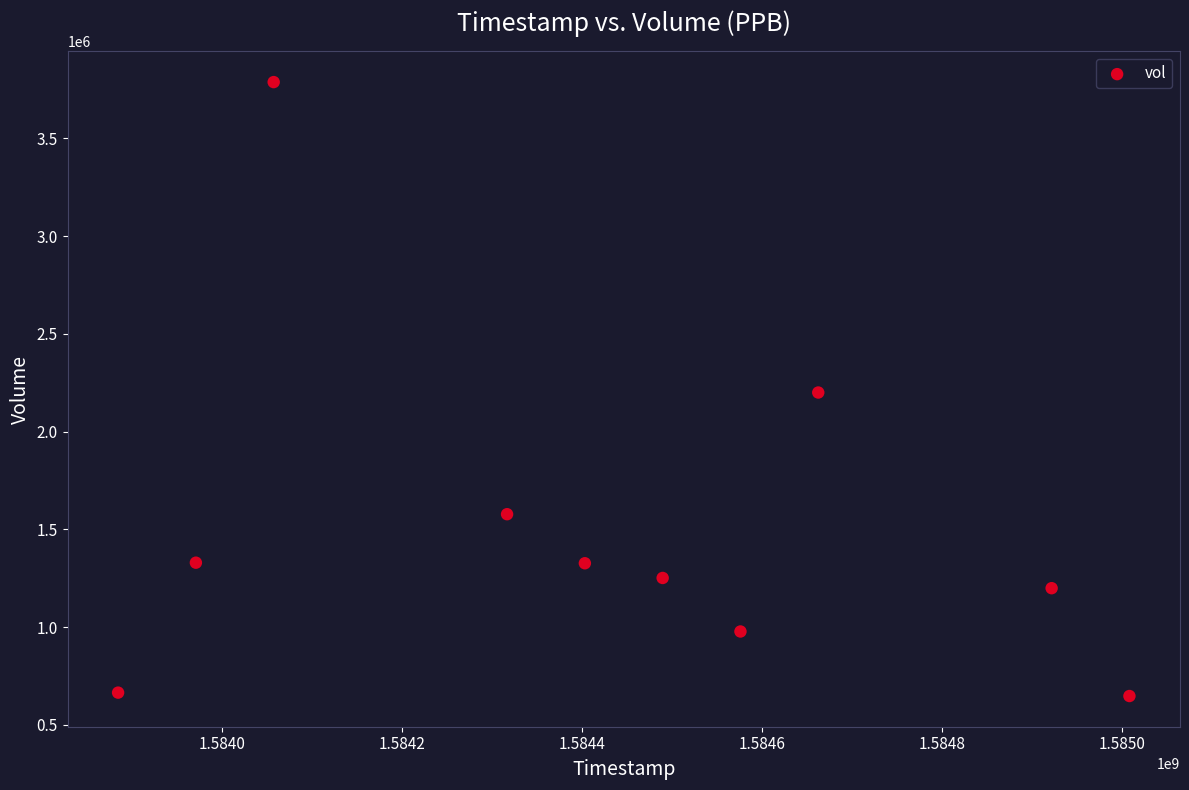

What is the average X value?

1584429120